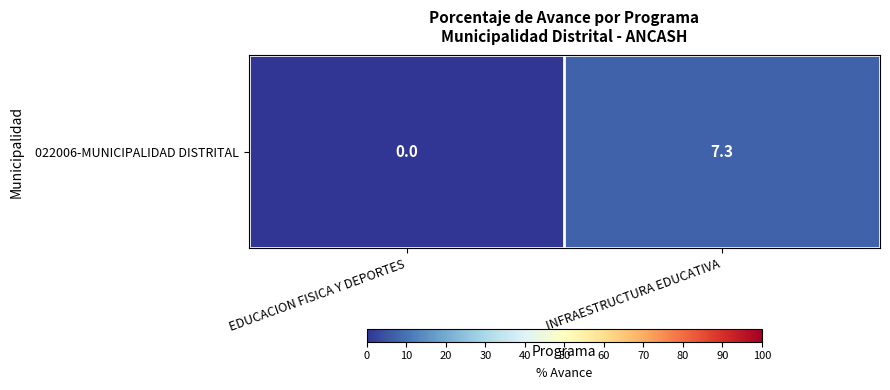

The value at EDUCACION FISICA Y DEPORTES is -4.2. True or false?

False